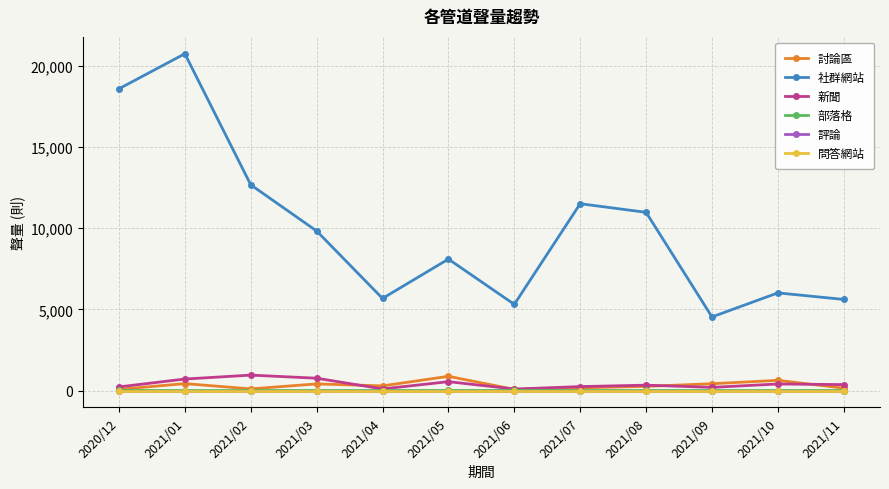

True or false: 部落格 and 討論區 intersect in this chart.

False